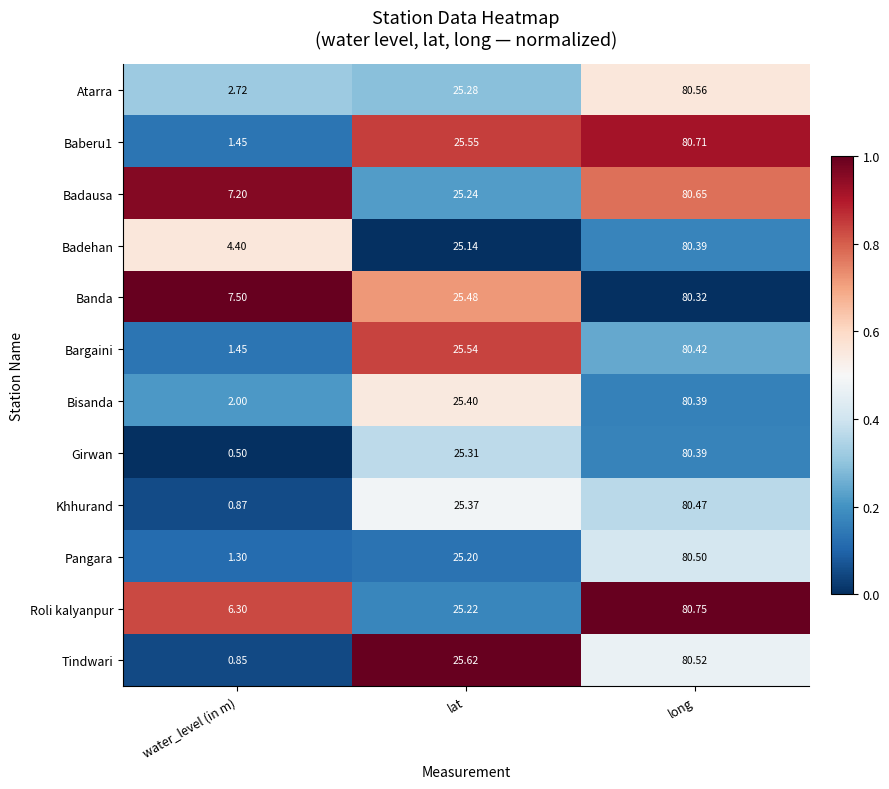

Between water_level (in m) and lat, which series saw the biggest shift?

Girwan